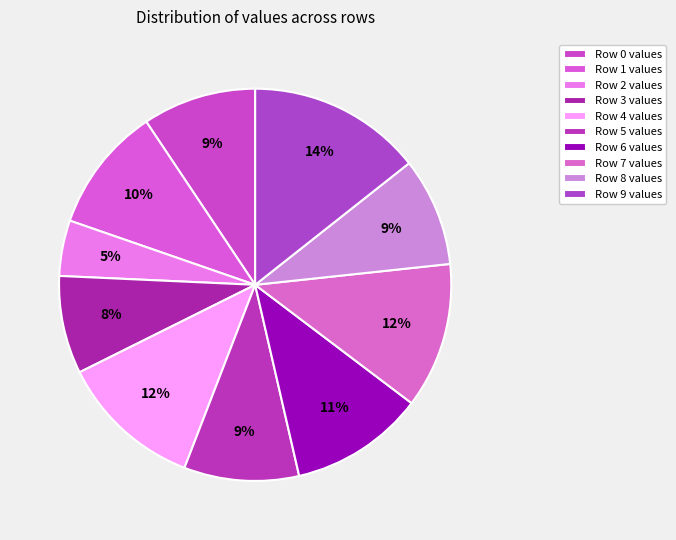

Is it true that Row 7 is 12% of the pie?

True